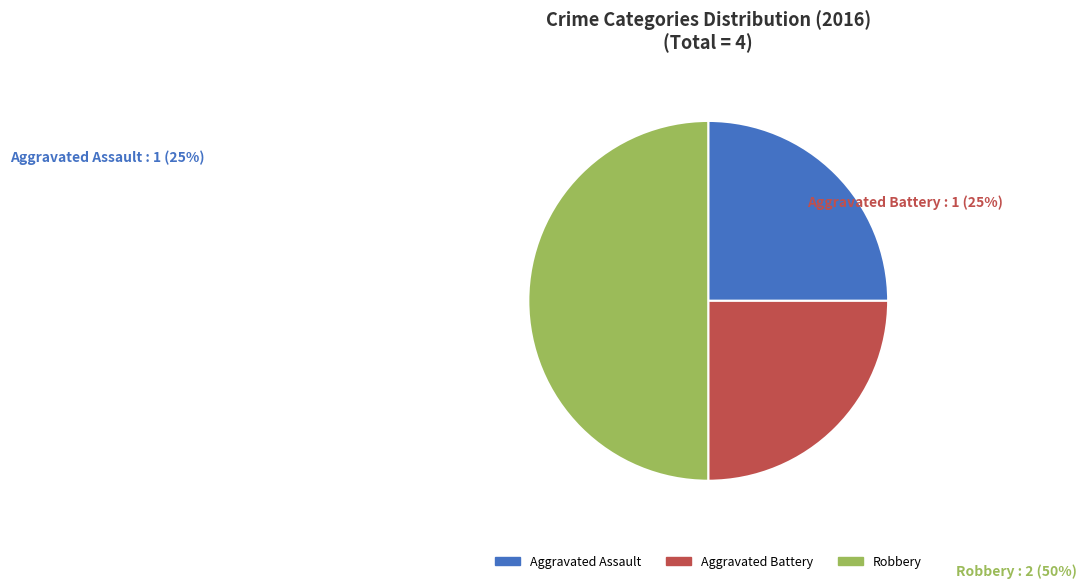

Count the number of slices in the pie.

3